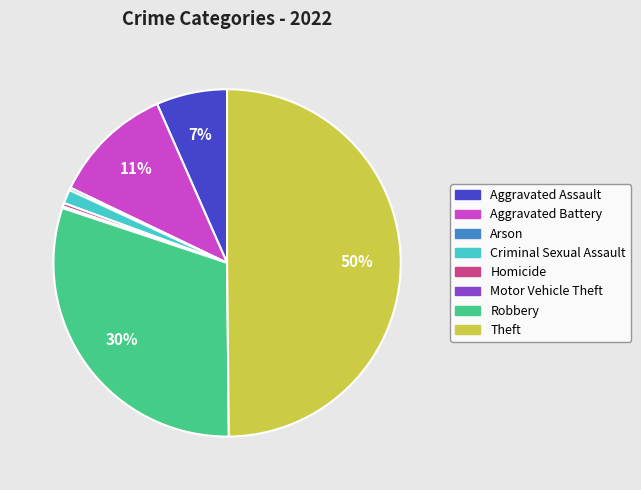

Is the sum of Aggravated Battery and Homicide greater than half?

No